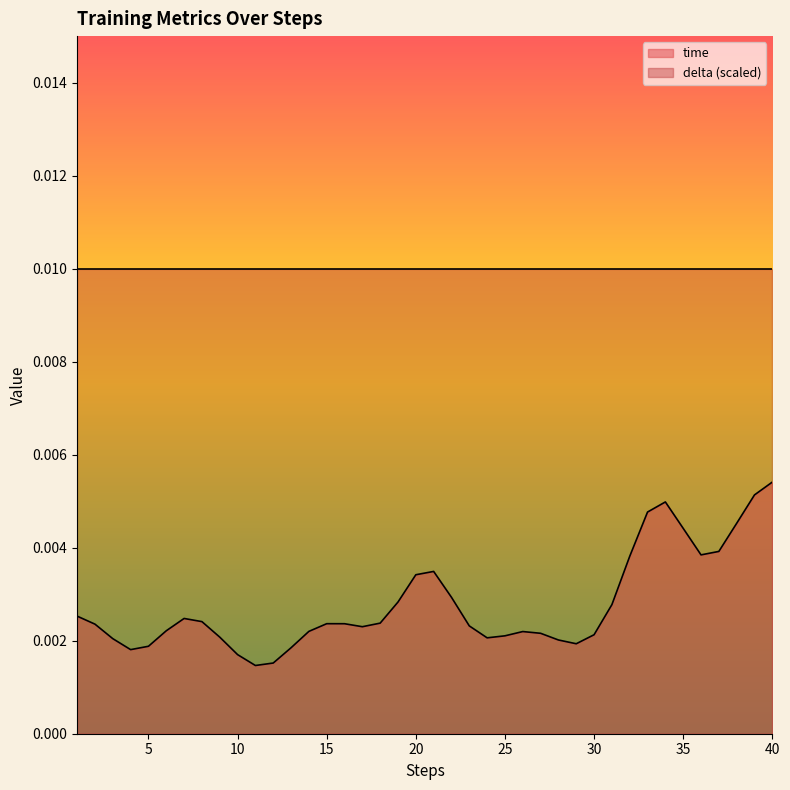

Which series has the widest spread of values?

time